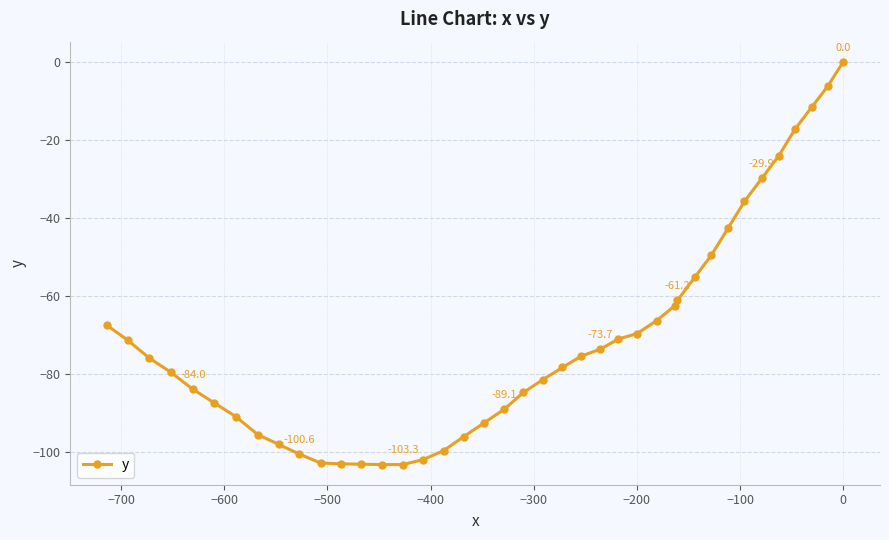

What is the sum of all values?

-2844.0